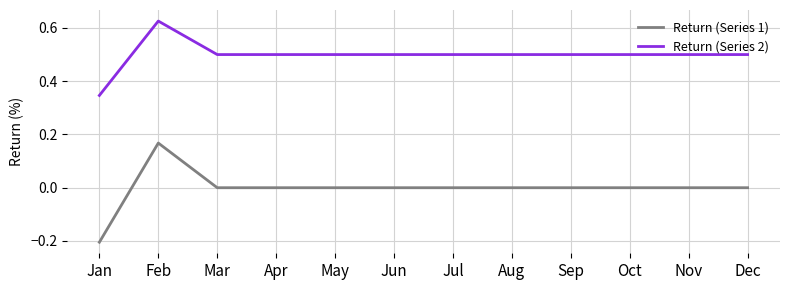

Rank the series by their maximum value, from highest to lowest.

Return (Series 2), Return (Series 1)